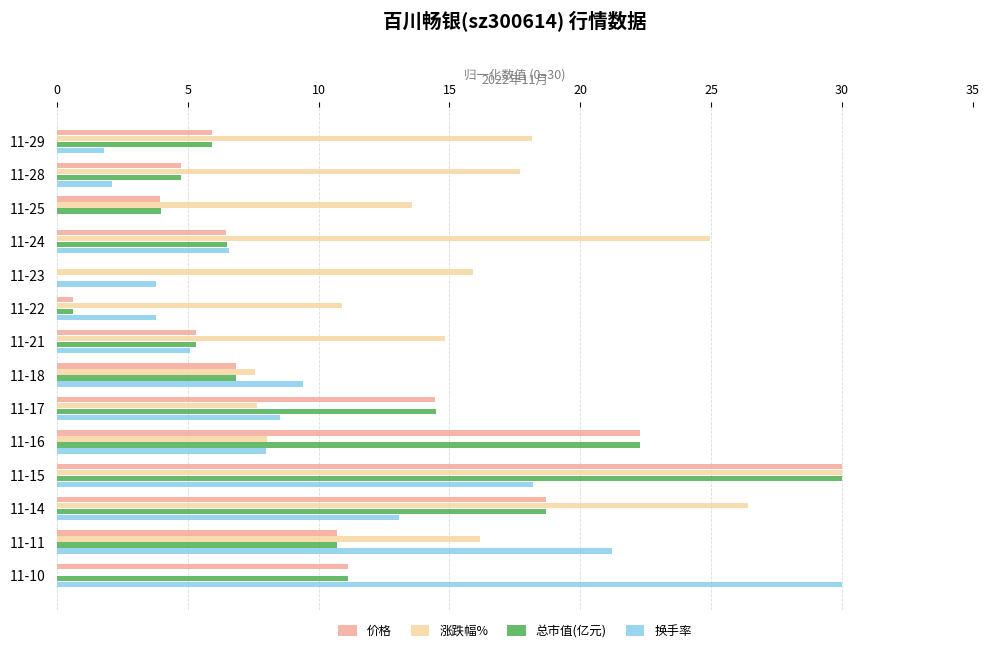

Is it true that 价格 equals 0.6 at 11-22?

True